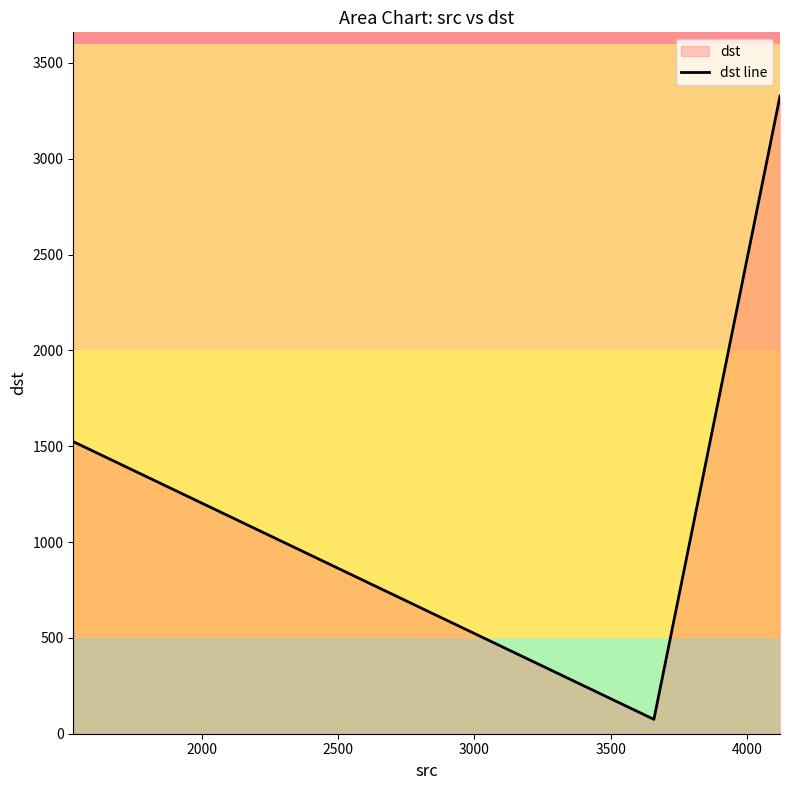

Does the chart have visible grid lines?

No